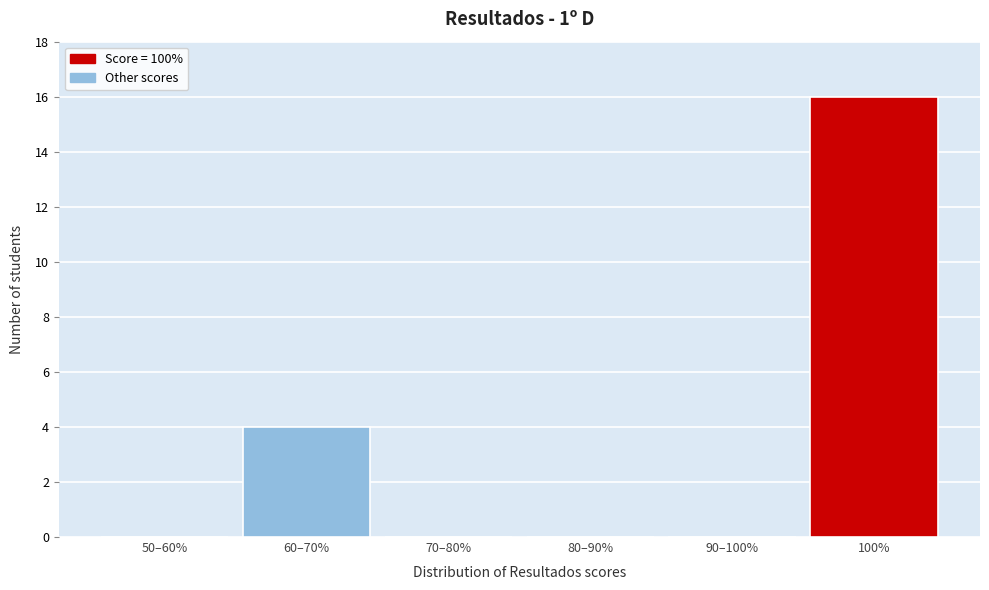

Reading left to right, transcribe all the data shown in this chart.

50–60%=0	60–70%=4	70–80%=0	80–90%=0	90–100%=0	100%=16